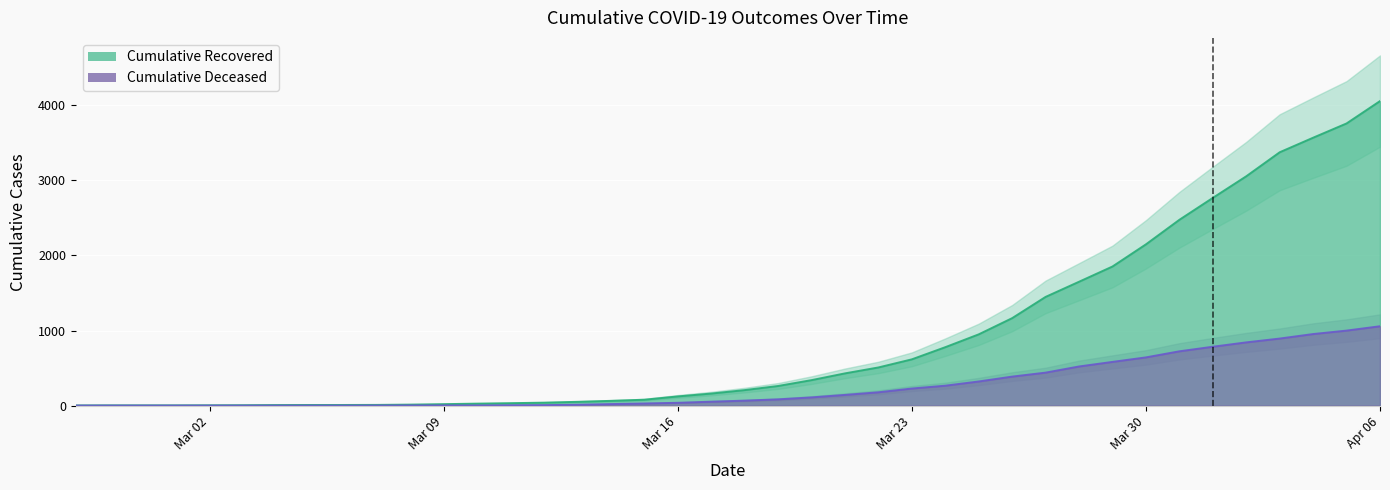

List the series in order of their peak value, lowest first.

cumulative_deceased, cumulative_recovered